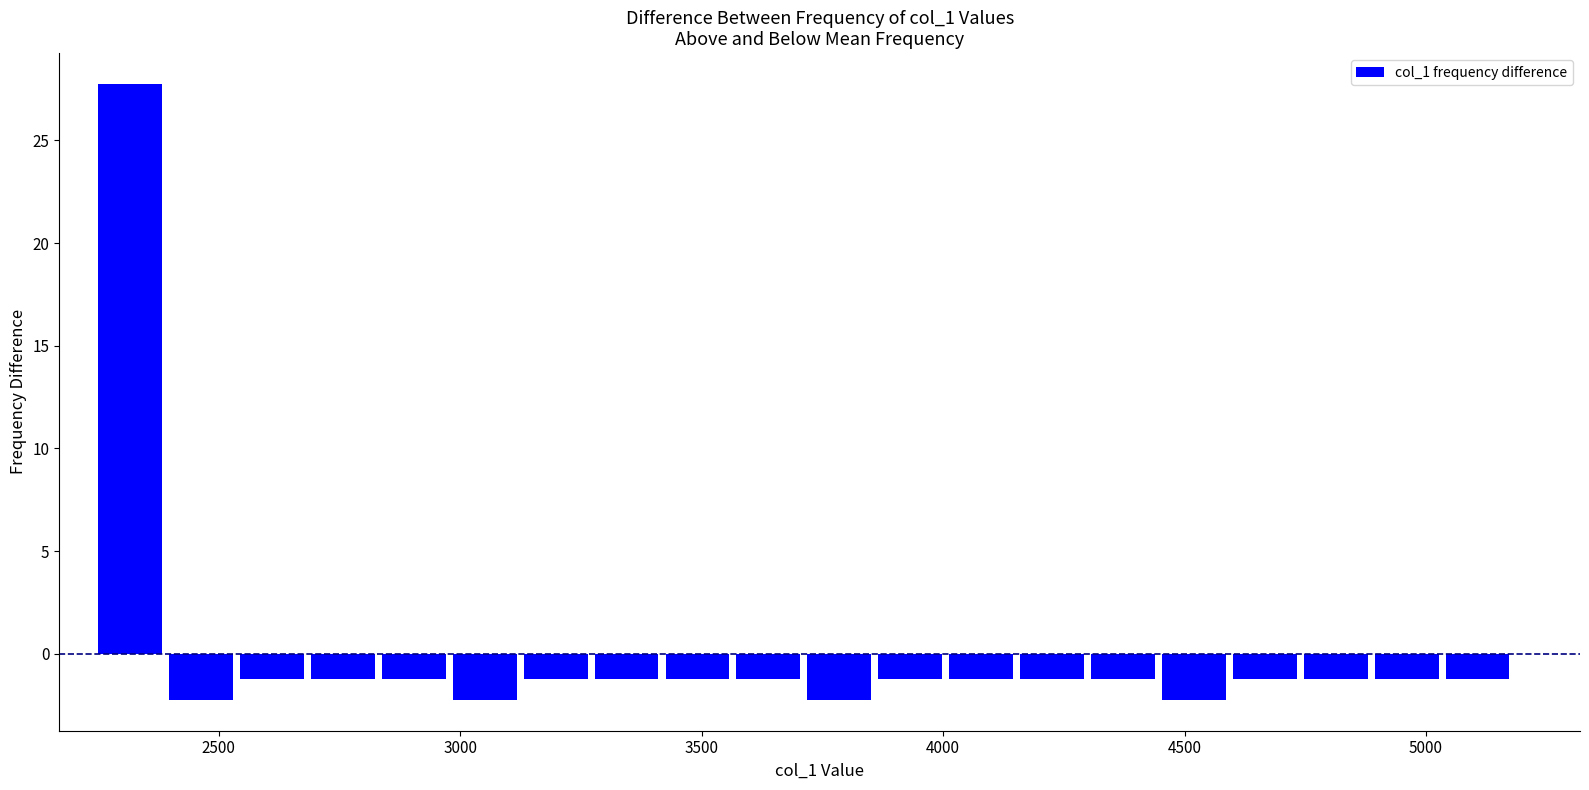

Around what value on the x-axis is the tallest bar? Give the approximate position of its centre, as read against the axis.

2300